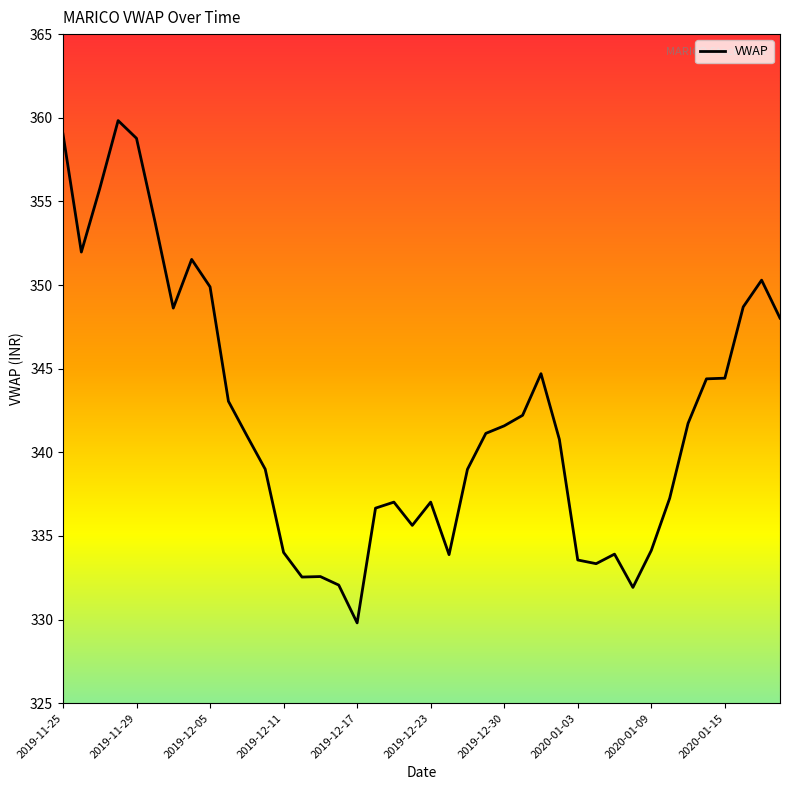

What is the difference between the maximum and minimum values?

30.0